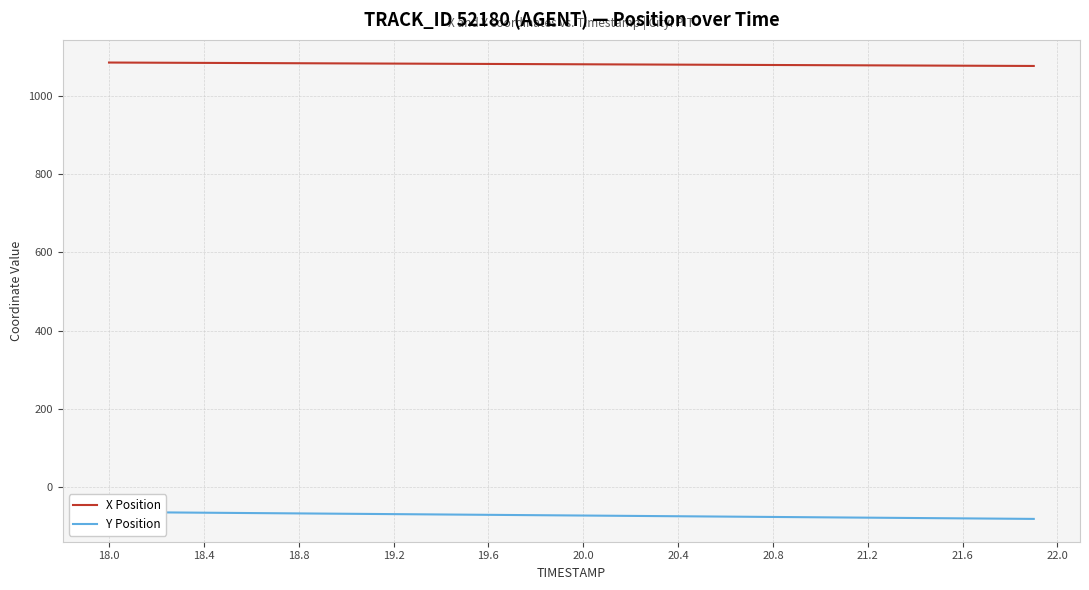

What is the lowest value of the Y Position series?

-80.4